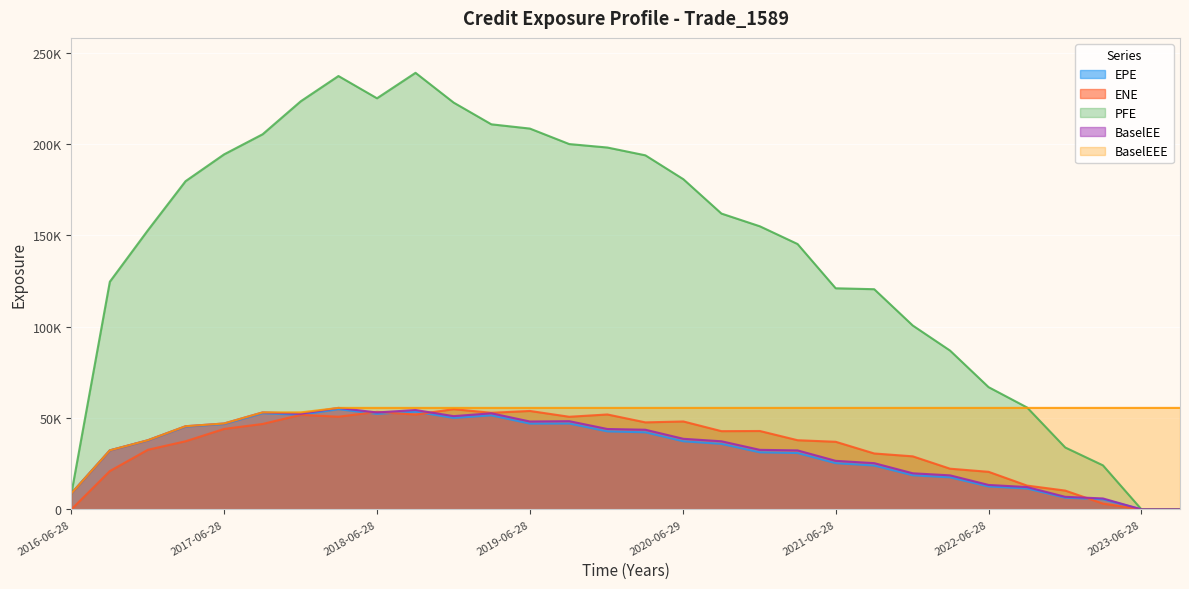

True or false: BaselEEE has a value of 37865.2 at 2016-12-28.

True